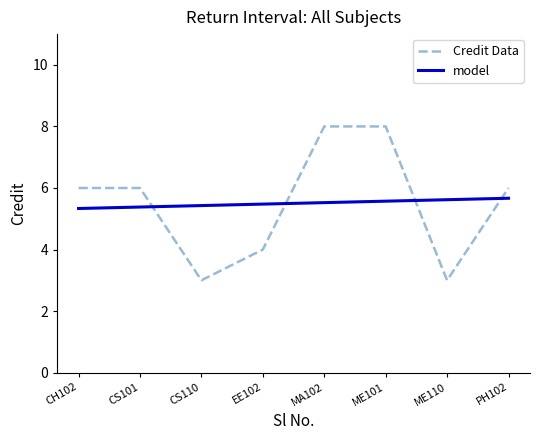

How many points are lower than both their immediate neighbors (excluding endpoints)?

2